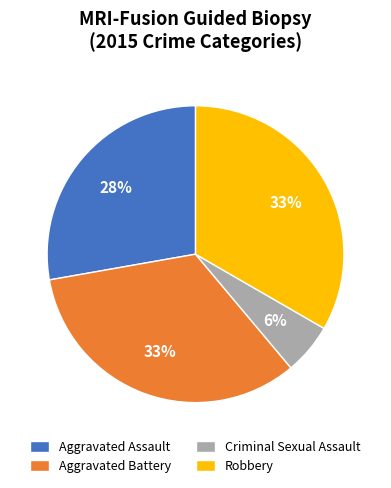

The Robbery slice represents 33% of the pie. True or false?

True